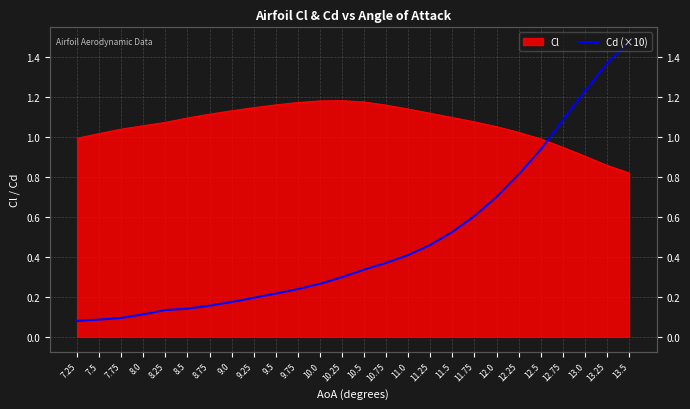

What is the label of the 14th point from the left?

10.5